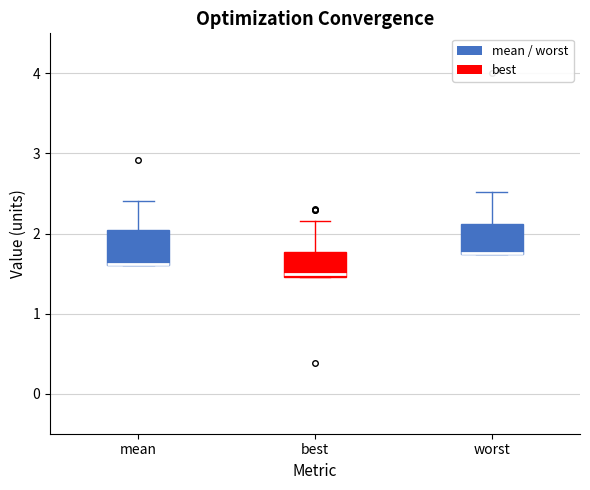

Reading left to right, read every box against the y-axis: the position of its median line, the range the box covers, and the ends of its whiskers. The values are not printed on the chart, so give them approximately, as read against the axis.

mean: median 1.6, box 1.6 to 2.0, whiskers 1.6 to 2.4
best: median 1.5 (just above the box's lower edge), box 1.5 to 1.8, whiskers 1.5 to 2.2
worst: median 1.8 (drawn on the box's lower edge), box 1.7 to 2.1, whiskers 1.7 to 2.5